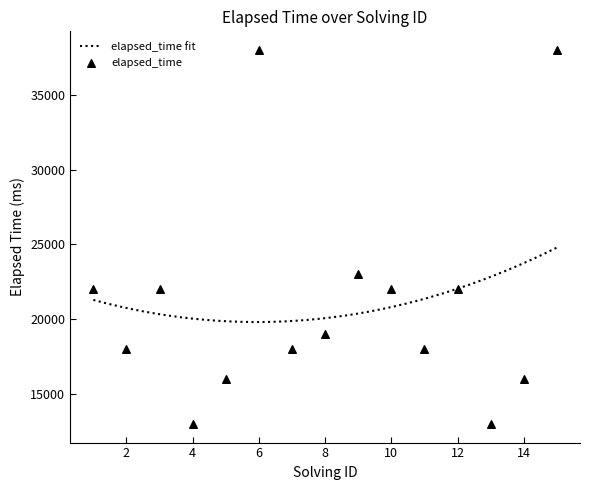

Which has a higher value, 3 or 14?

3